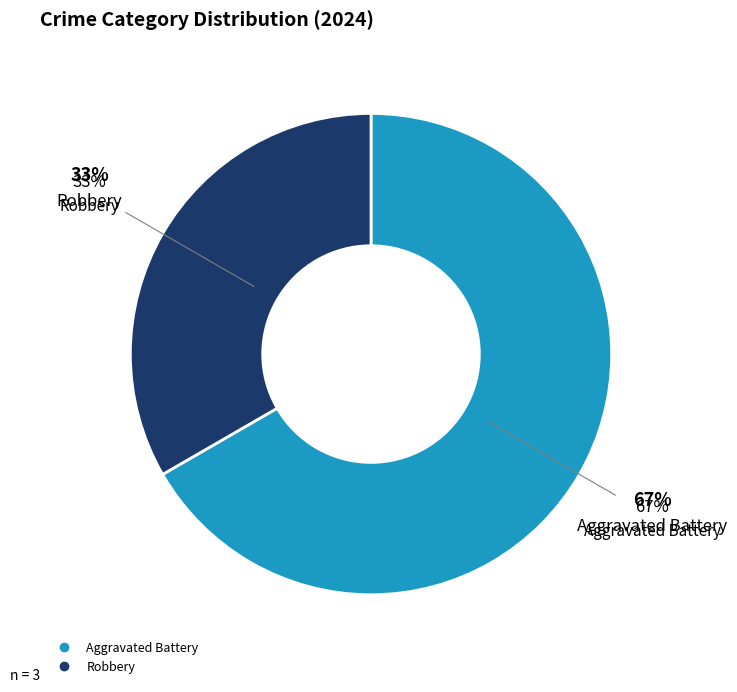

Combined, what portion of the pie is Aggravated Battery and Robbery?

100.0%